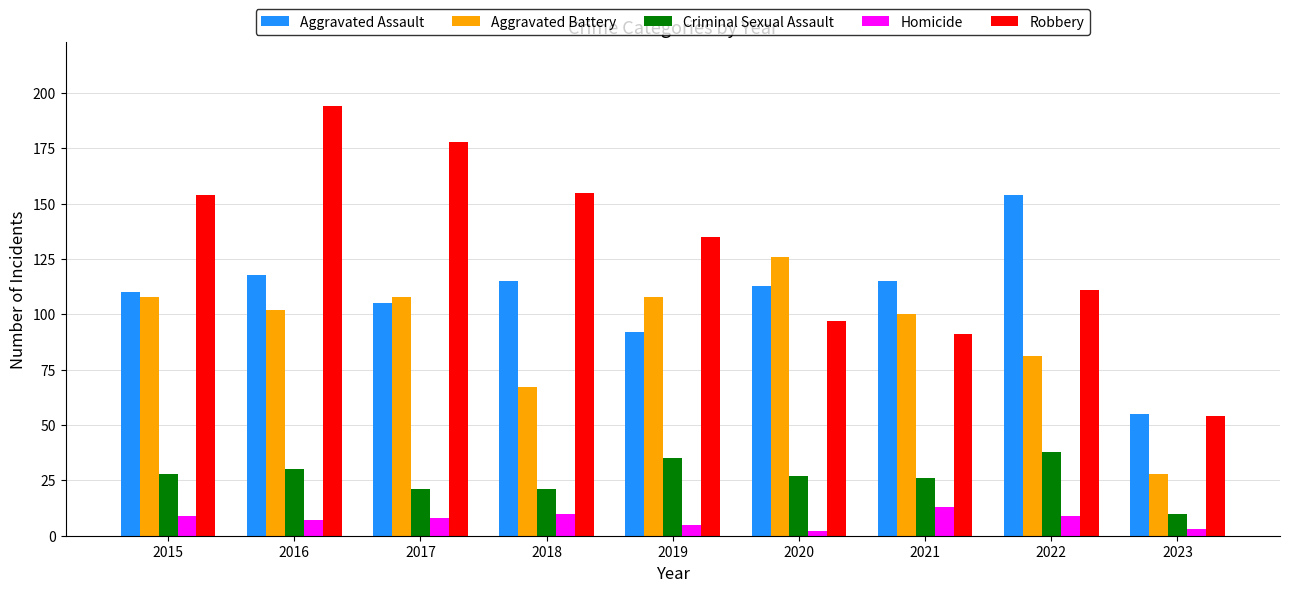

Where is Robbery nearest to the value 124?

2019